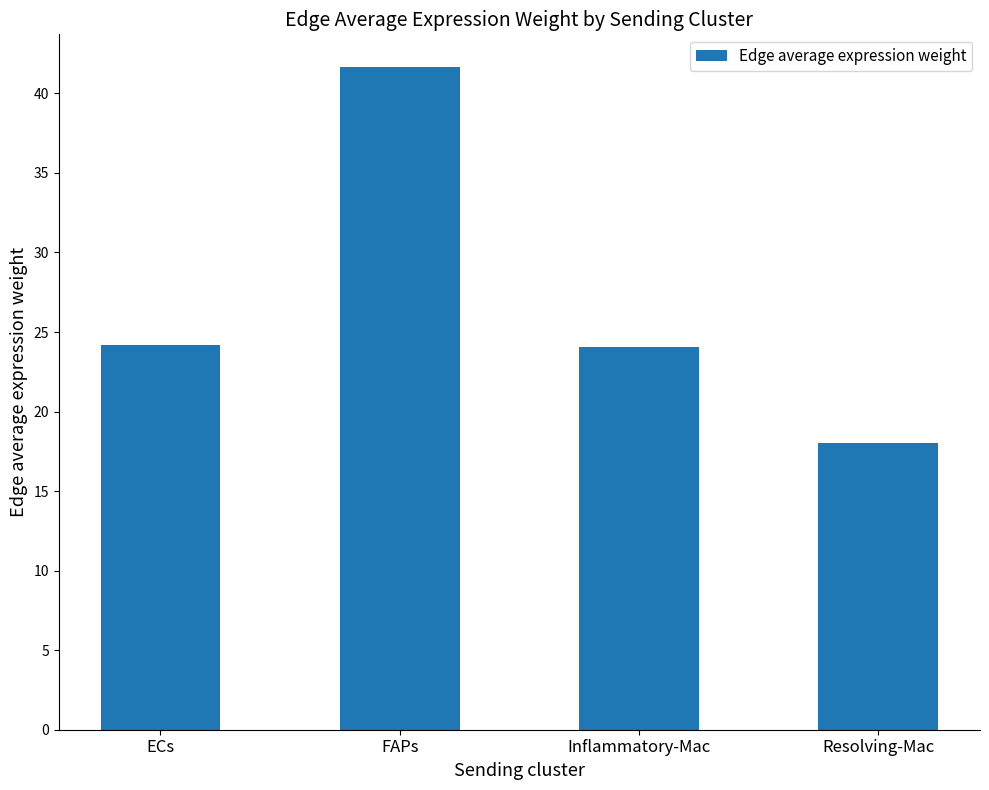

Are the bars horizontal?

No